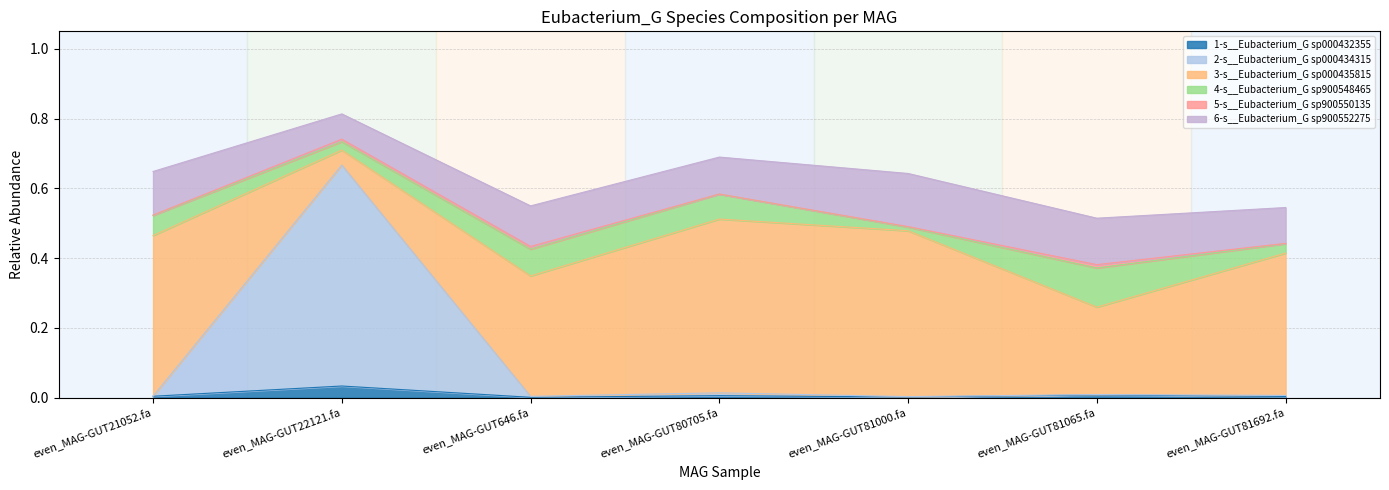

Which series has the largest range (max minus min)?

2-s__Eubacterium_G sp000434315